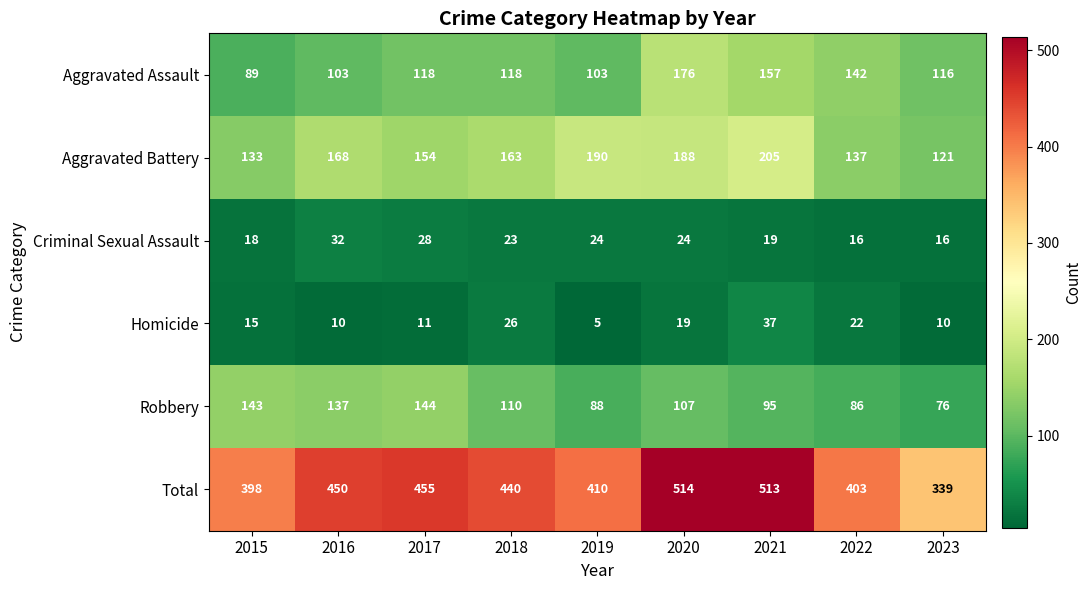

Which series has the largest total across all categories?

Total